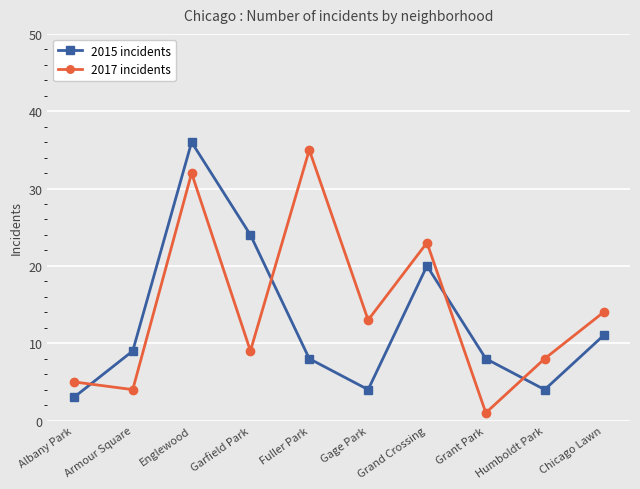

Reading left to right, list all the values displayed in this chart.

2015 incidents: Albany Park=3	Armour Square=9	Englewood=36	Garfield Park=24	Fuller Park=8	Gage Park=4	Grand Crossing=20	Grant Park=8	Humboldt Park=4	Chicago Lawn=11
2017 incidents: Albany Park=5	Armour Square=4	Englewood=32	Garfield Park=9	Fuller Park=35	Gage Park=13	Grand Crossing=23	Grant Park=1	Humboldt Park=8	Chicago Lawn=14